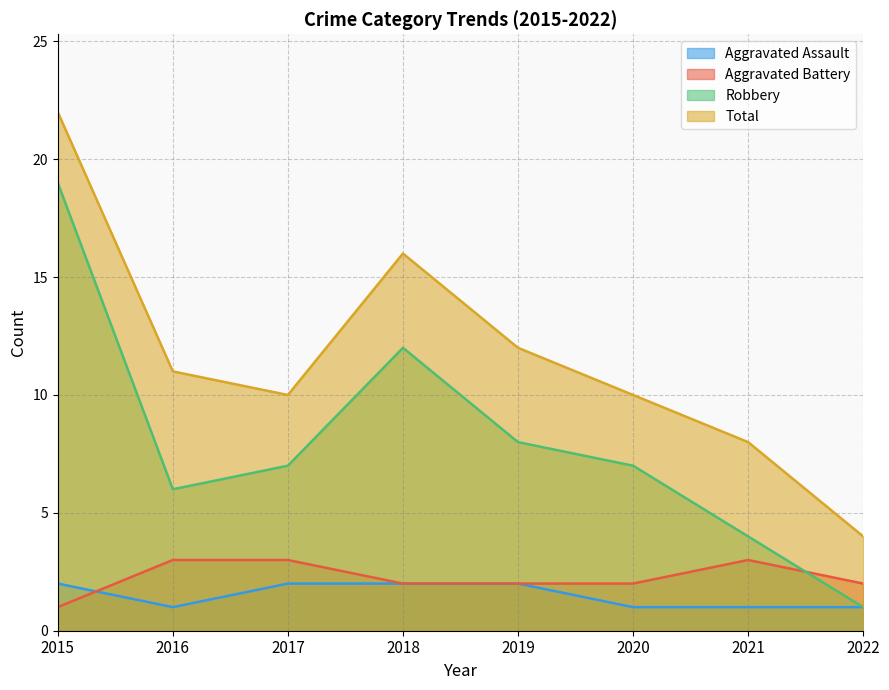

How many lines are shown in the chart?

4